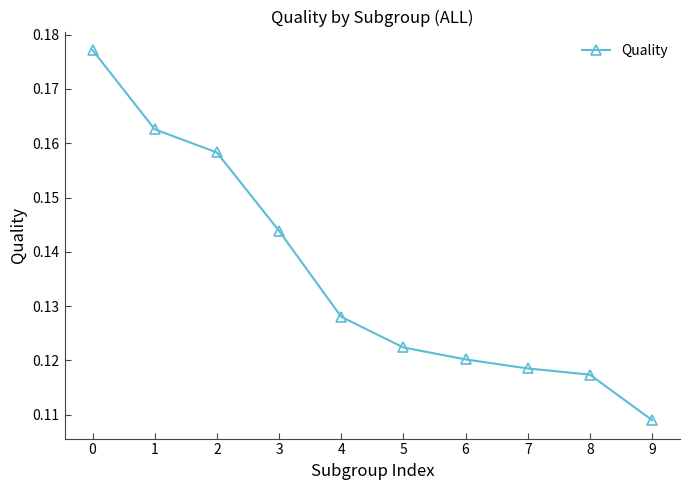

What is the sum of the values at 1 and 8?

0.3